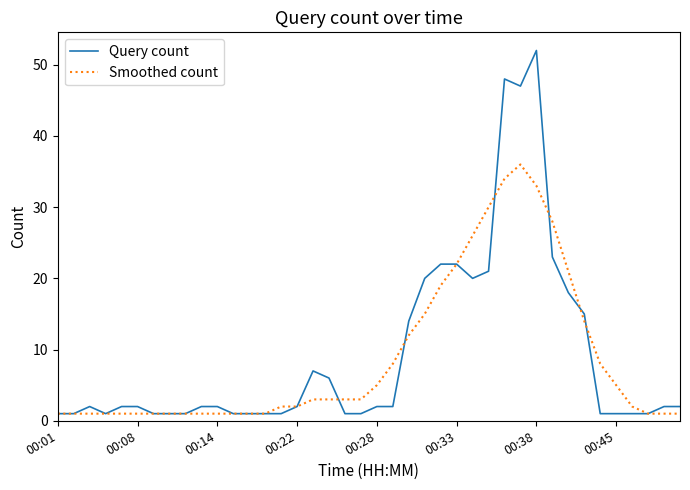

True or false: Query count and Smoothed count cross at least once.

True